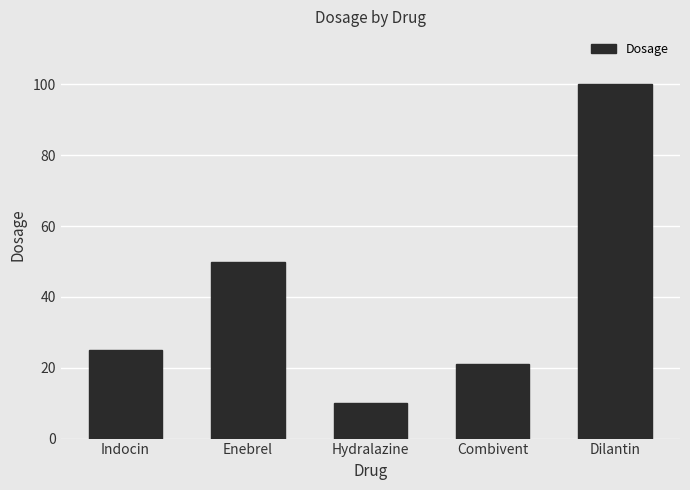

What is the sum of all values?

206